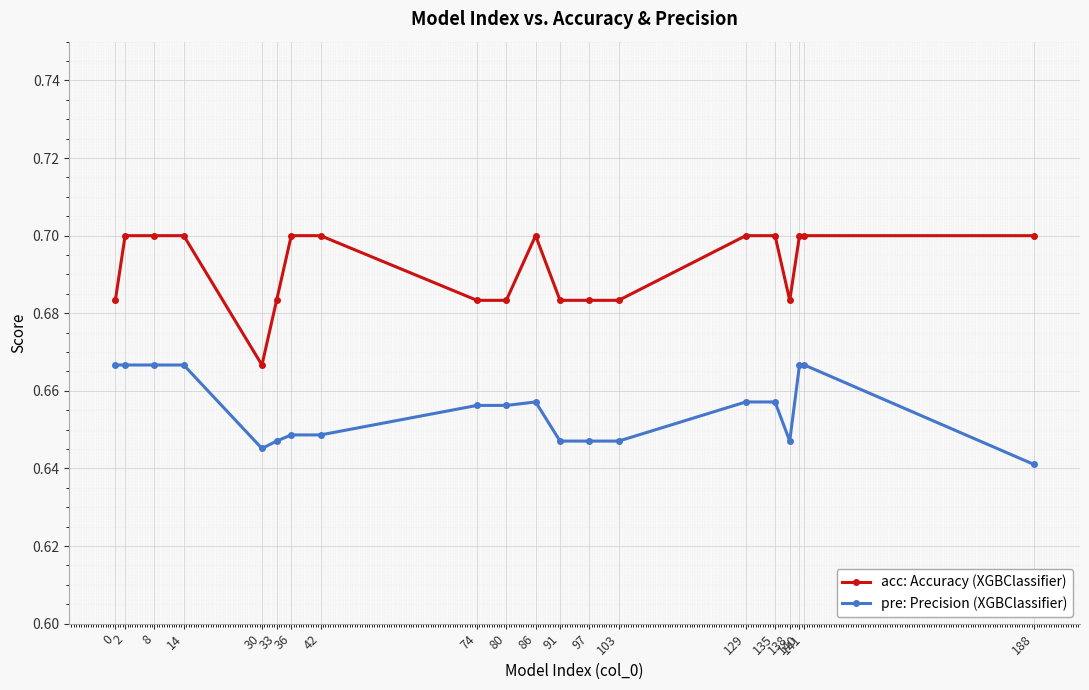

True or false: acc: Accuracy (XGBClassifier) and pre: Precision (XGBClassifier) cross at least once.

False